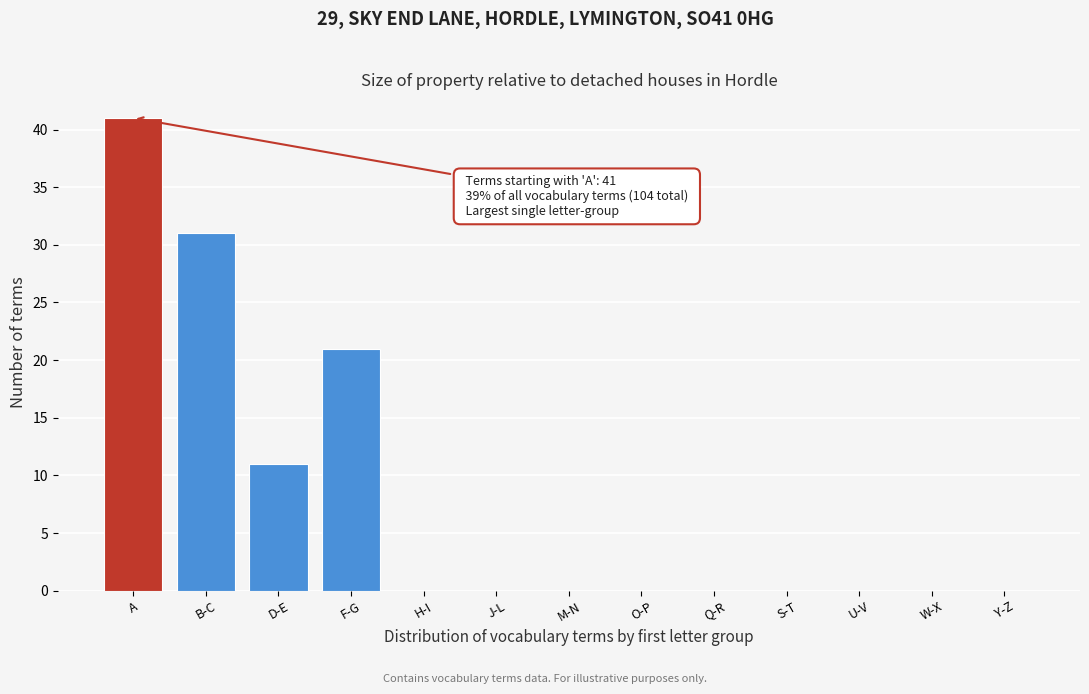

Reading right to left, transcribe all the data shown in this chart.

Y-Z=0	W-X=0	U-V=0	S-T=0	Q-R=0	O-P=0	M-N=0	J-L=0	H-I=0	F-G=21	D-E=11	B-C=31	A=41